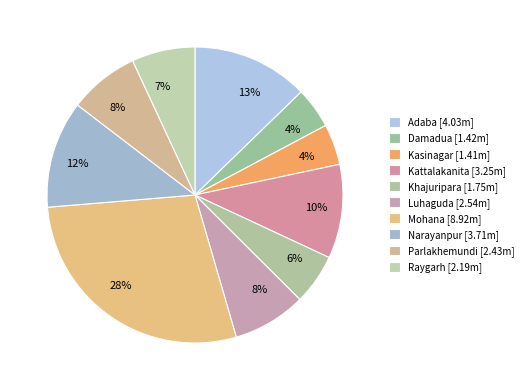

Approximately how many times larger is the value at Luhaguda compared to Mohana?

0.3